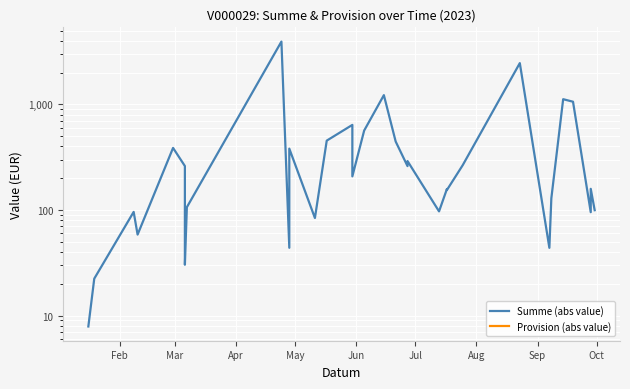

How many lines are shown in the chart?

2